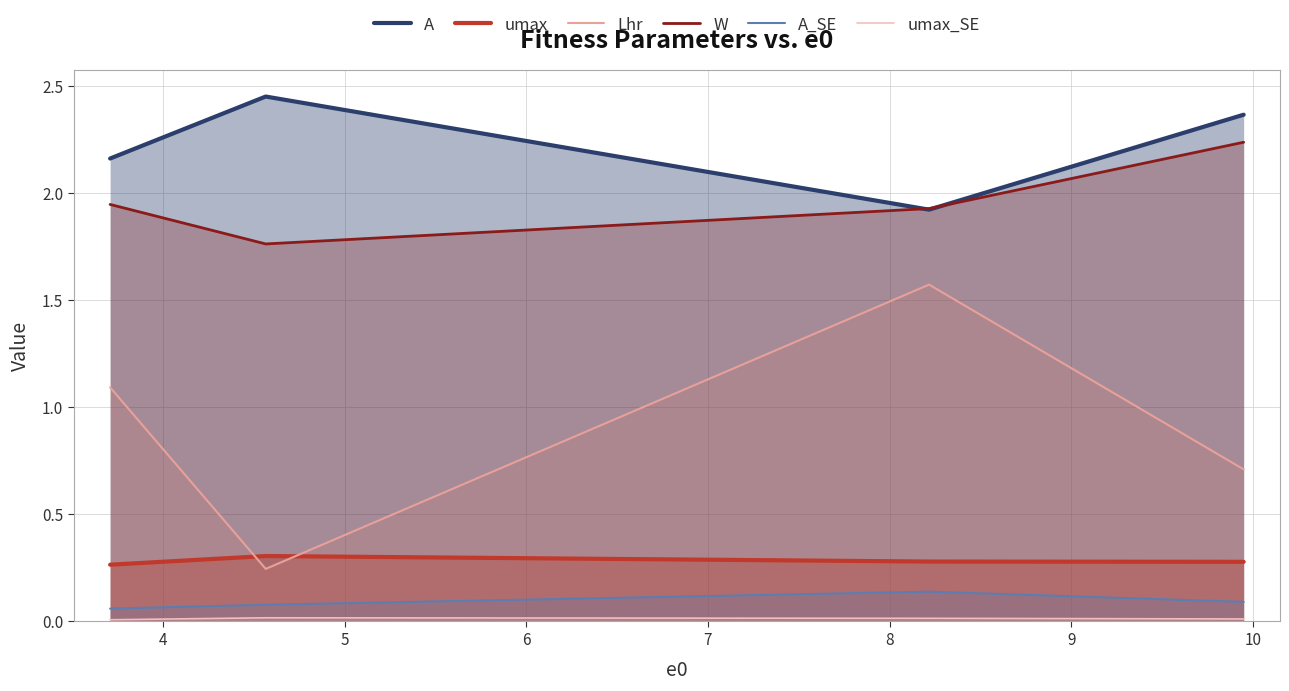

Which series has the largest range (max minus min)?

Lhr